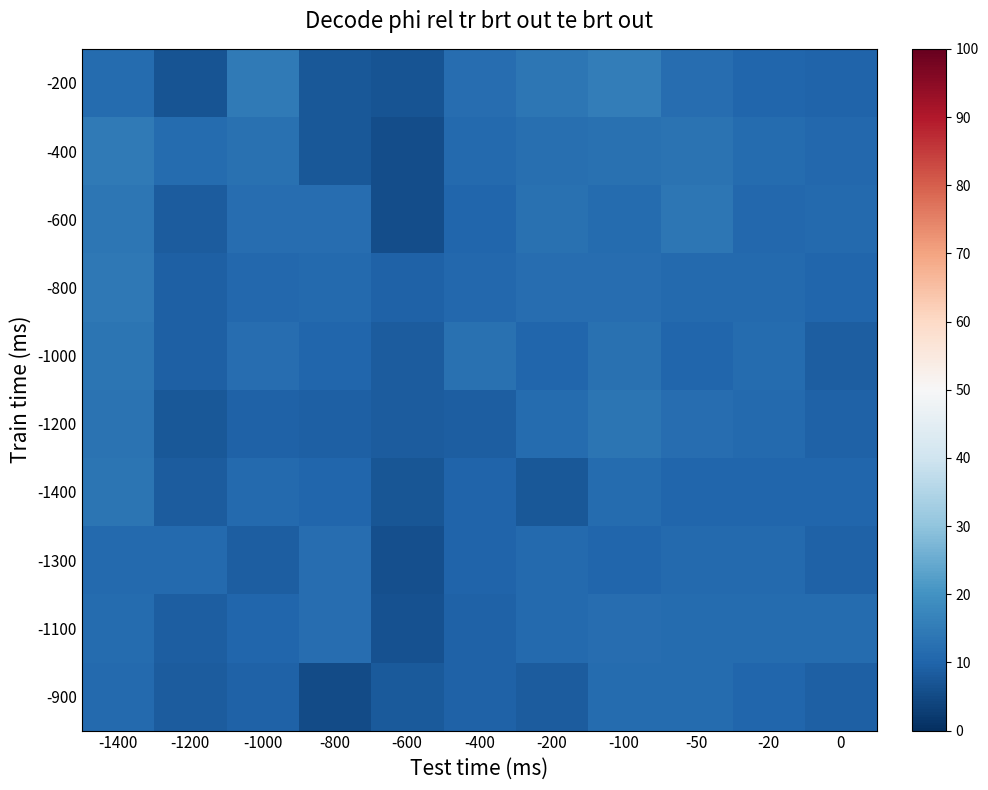

Rank the series by their maximum value, from highest to lowest.

-200, -400, -800, -600, -1000, -1400, -1200, -1300, -1100, -900